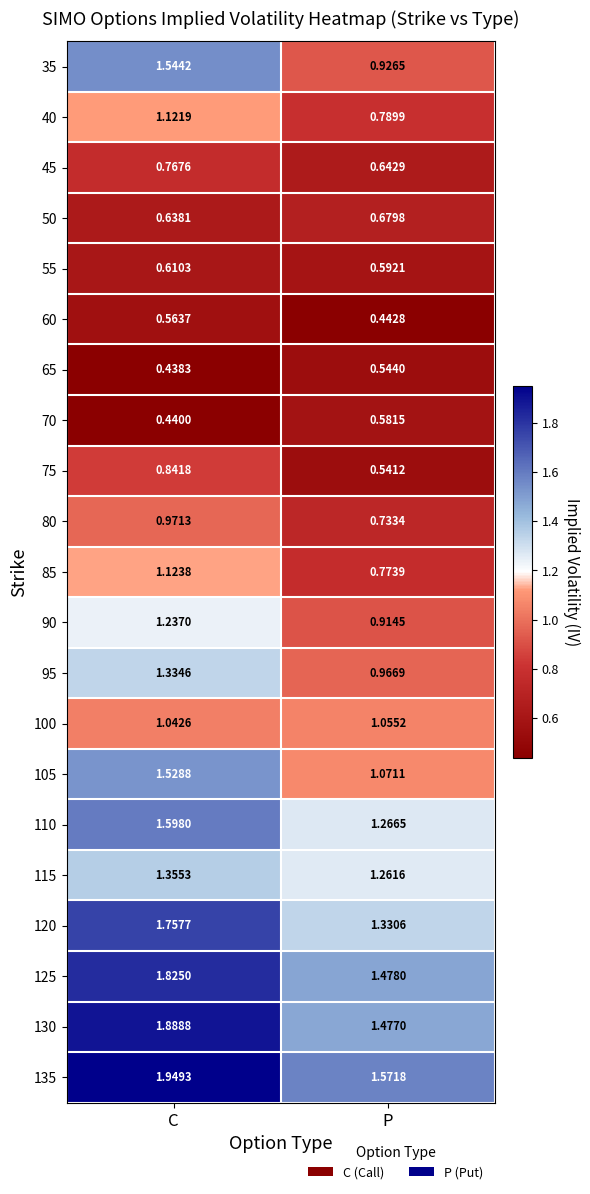

Which category has the lowest value in the 105 series?

P